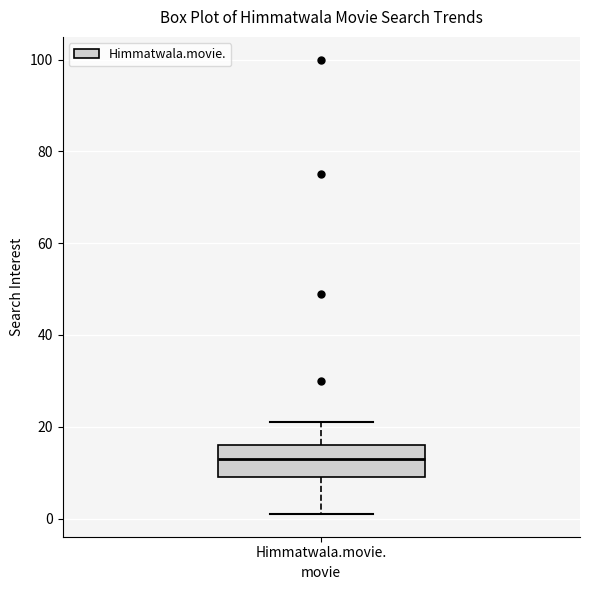

Where does the lower whisker of the box for Himmatwala.movie. end on the y-axis? The values are not printed on the chart, so give them approximately, as read against the axis.

2